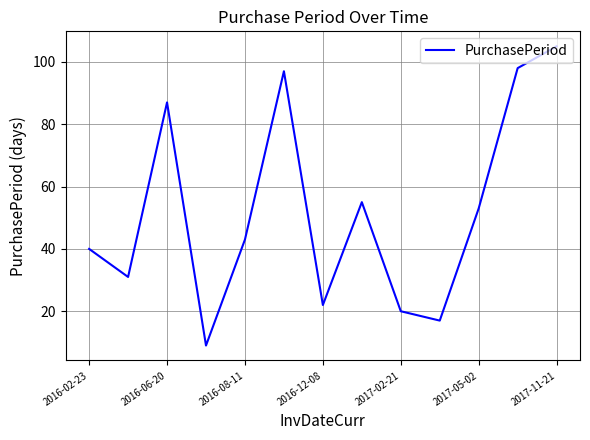

What is the greatest value displayed?

105